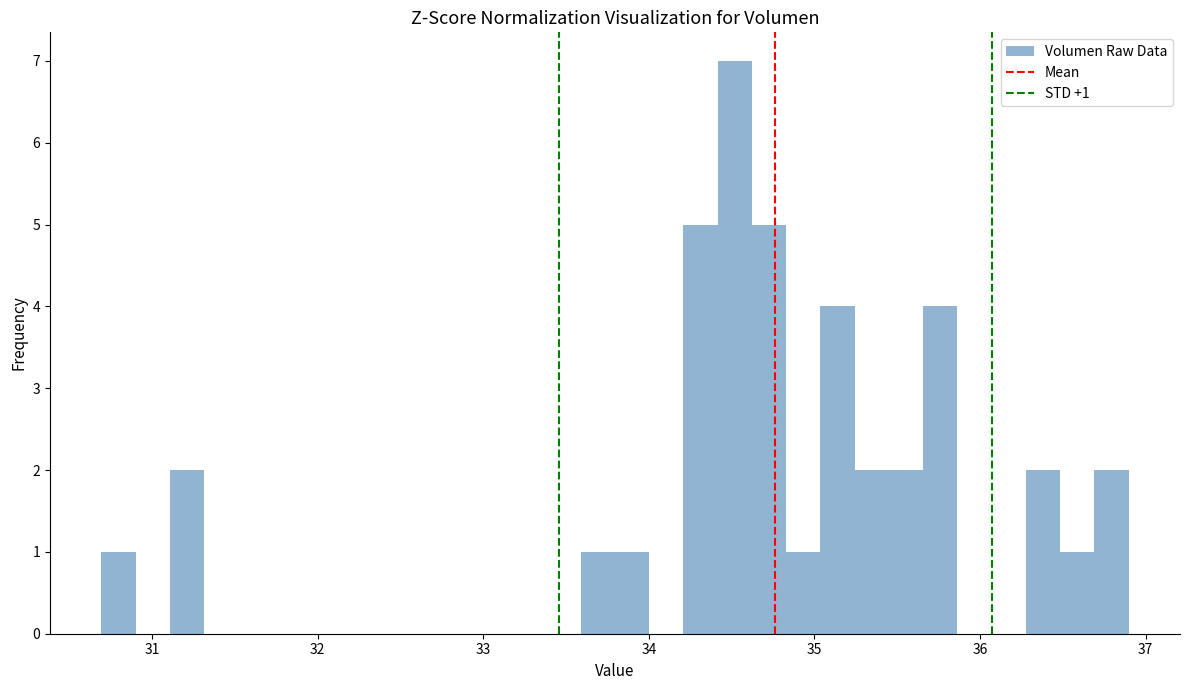

Read against the x-axis, roughly where is the centre of the tallest bar?

34.5